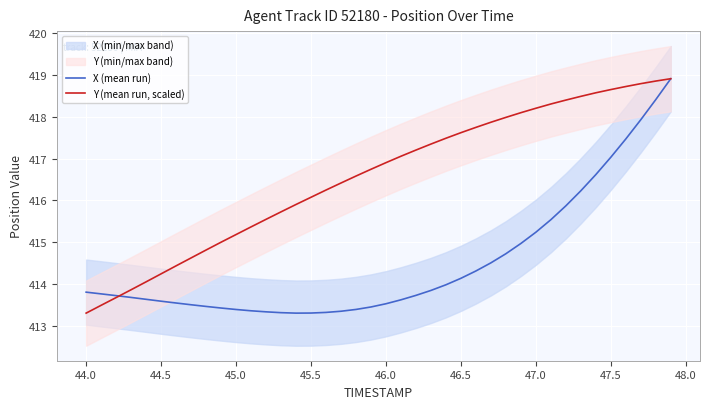

Which series has the largest total across all categories?

Y (mean run, scaled)